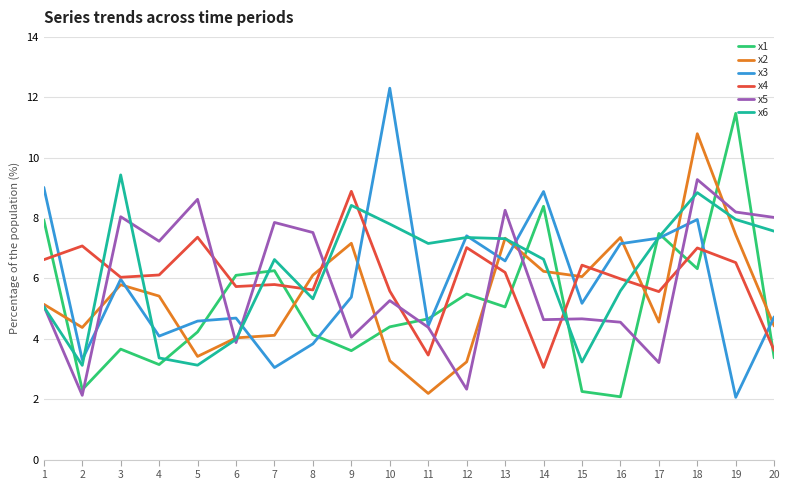

Is it true that x4 equals 6.0 at 16?

True